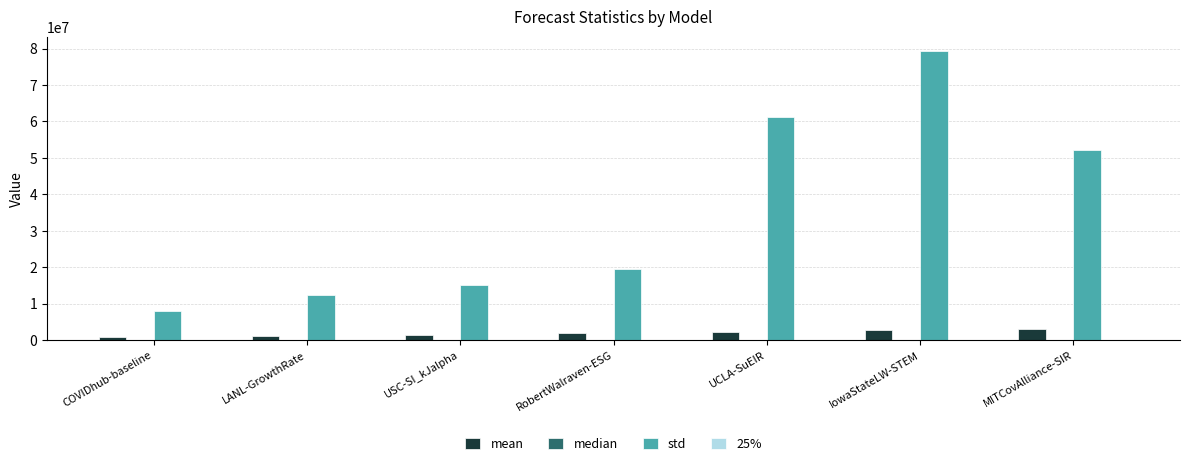

The std series shows 52235043.5 at MITCovAlliance-SIR. True or false?

True